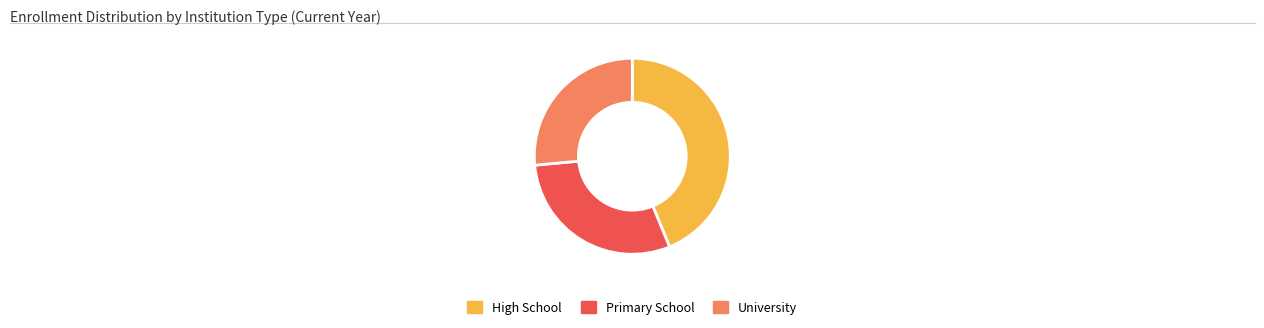

Which category has the smallest portion of the pie?

University